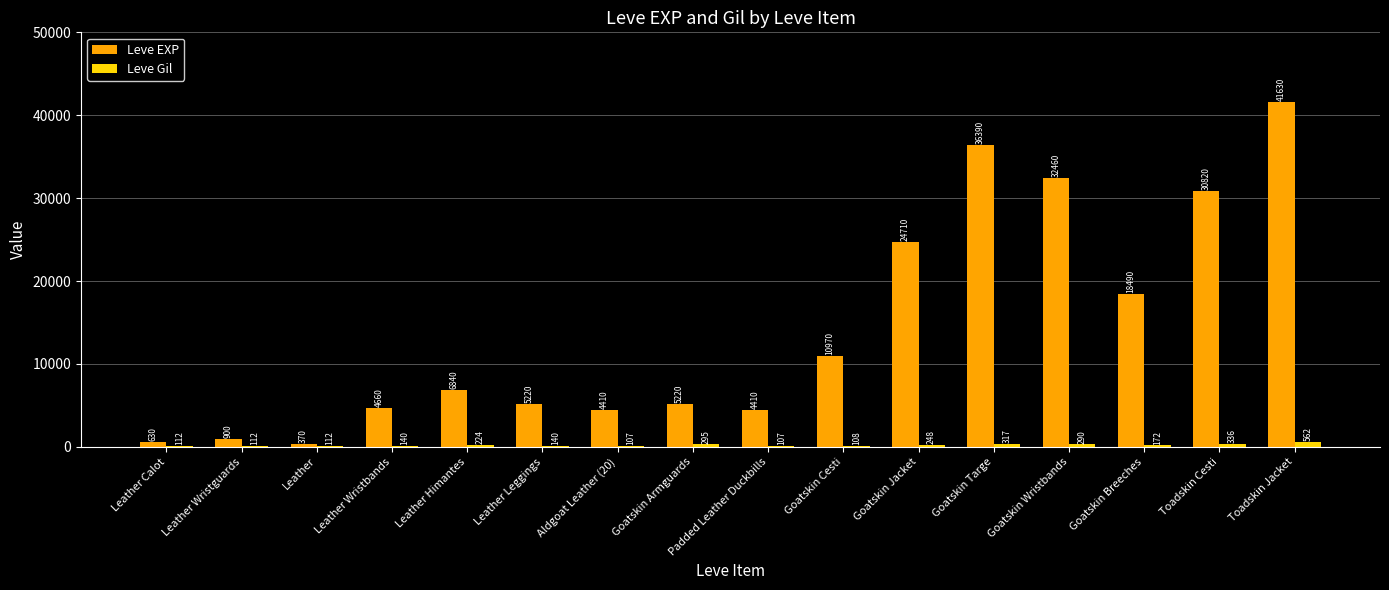

Which label corresponds to the largest value in the chart?

Toadskin Jacket